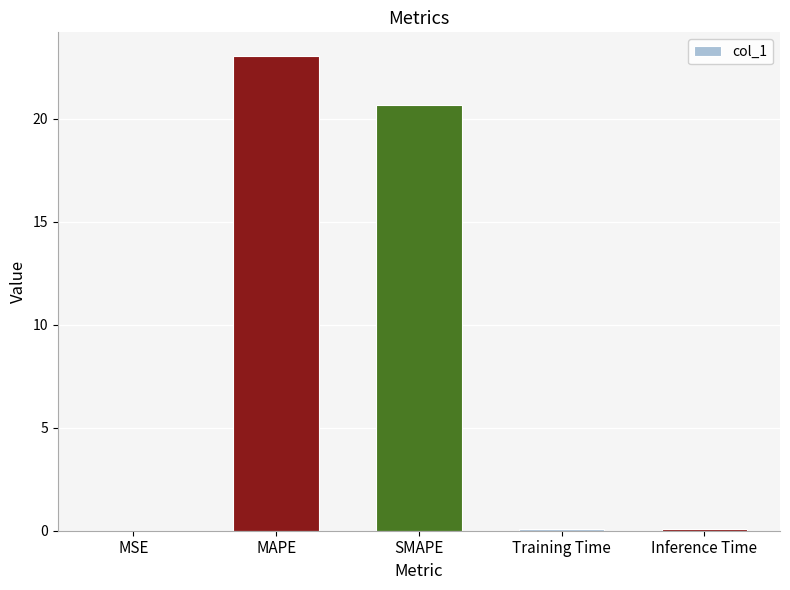

What is the maximum value shown in the chart?

23.0